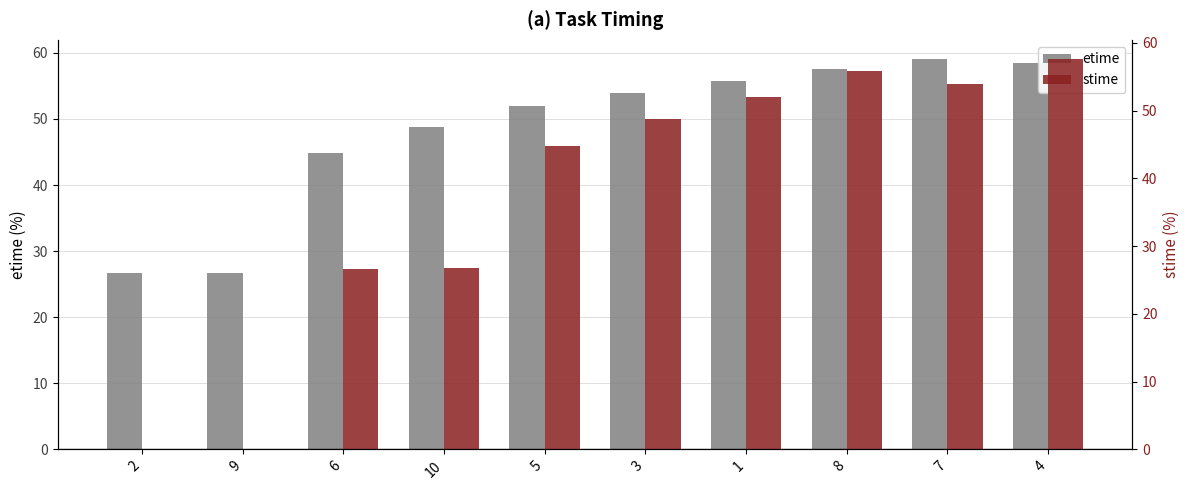

Reading left to right, transcribe all the data shown in this chart.

etime: 2=26.8	9=26.7	6=44.8	10=48.8	5=51.9	3=53.9	1=55.8	8=57.6	7=59.0	4=58.5
stime: 2=0.0	9=0.0	6=26.7	10=26.8	5=44.8	3=48.8	1=51.9	8=55.8	7=53.9	4=57.6